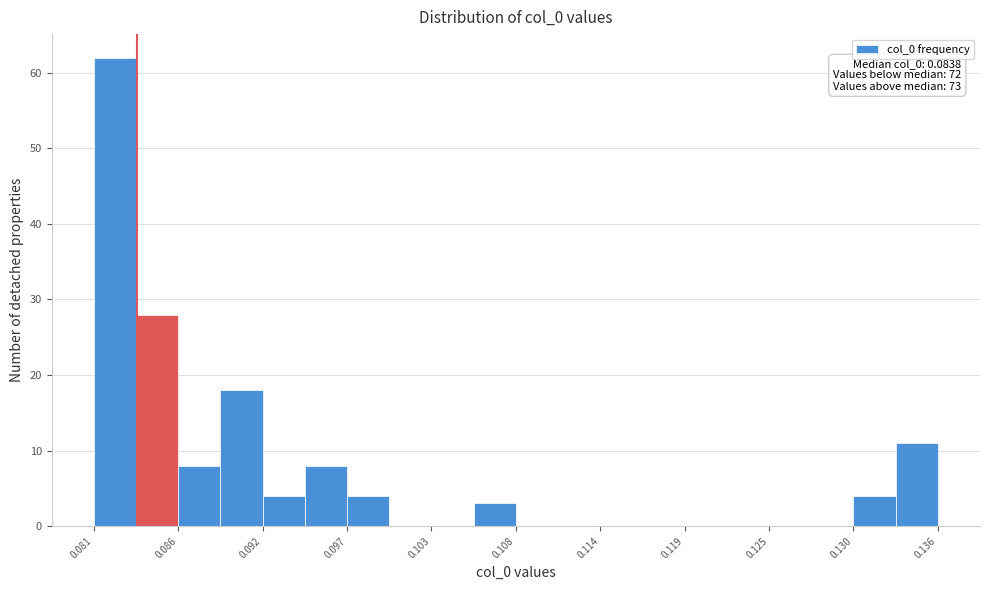

Around what value on the x-axis is the tallest bar? Give the approximate position of its centre, as read against the axis.

0.082